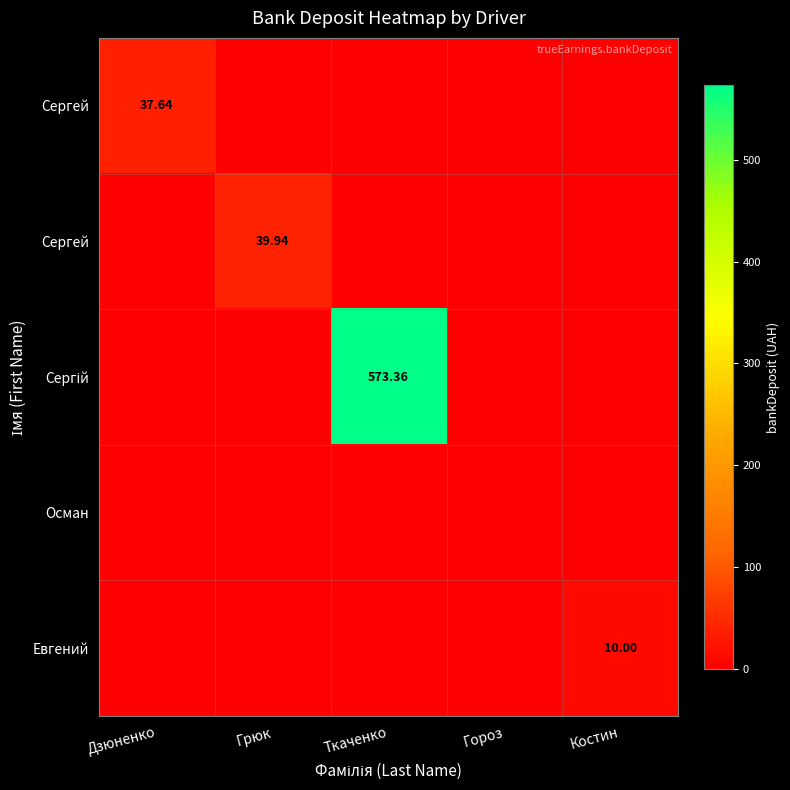

Which label corresponds to the smallest value in the chart?

Грюк